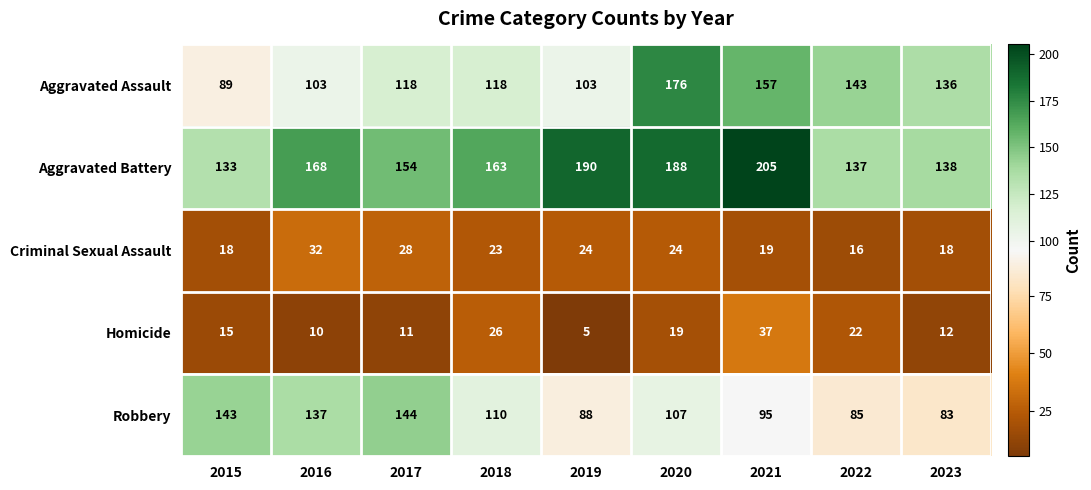

Which series has the widest spread of values?

Aggravated Assault